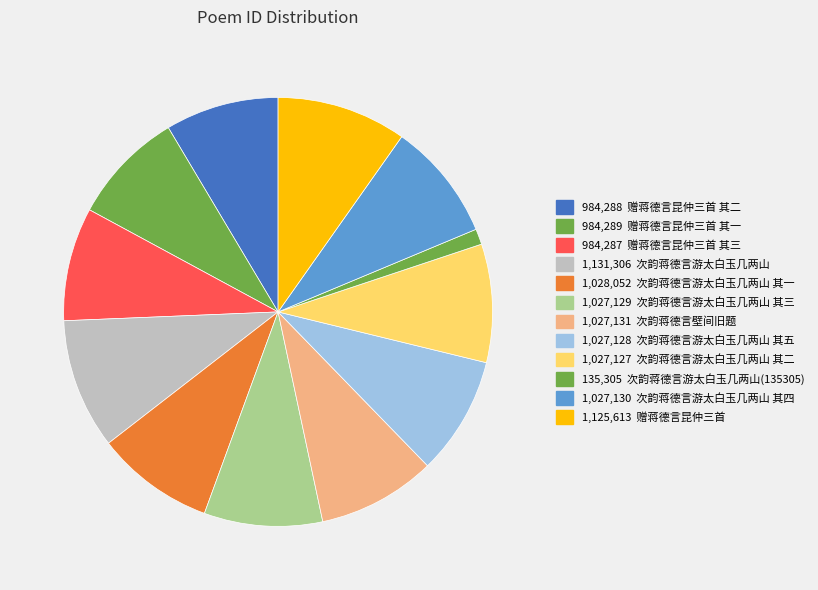

How many segments does this pie chart have?

12